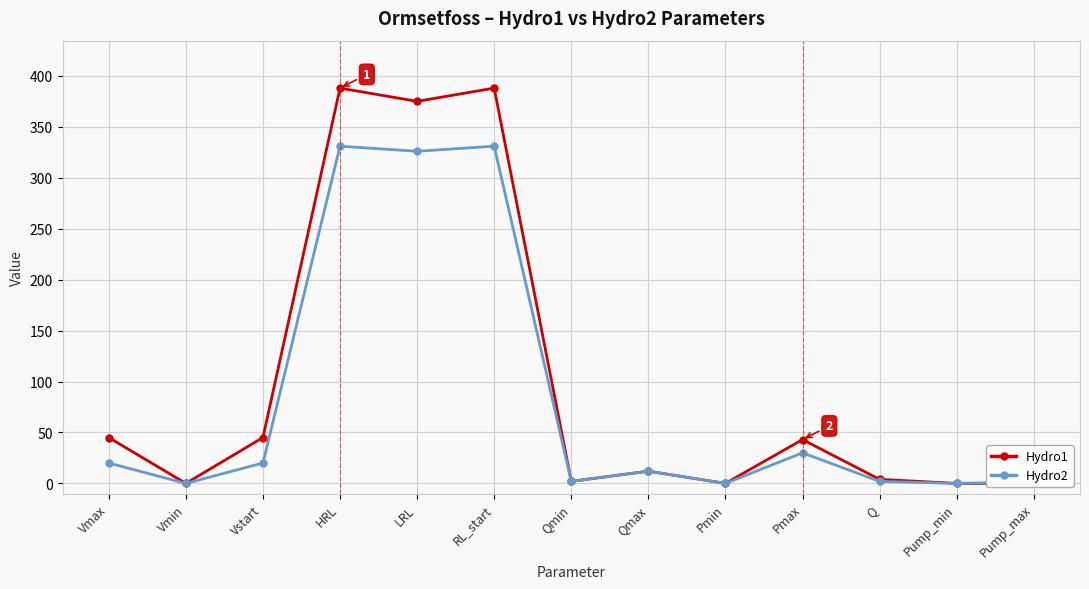

What is the difference between the highest and lowest values at Pump_max?

1.6